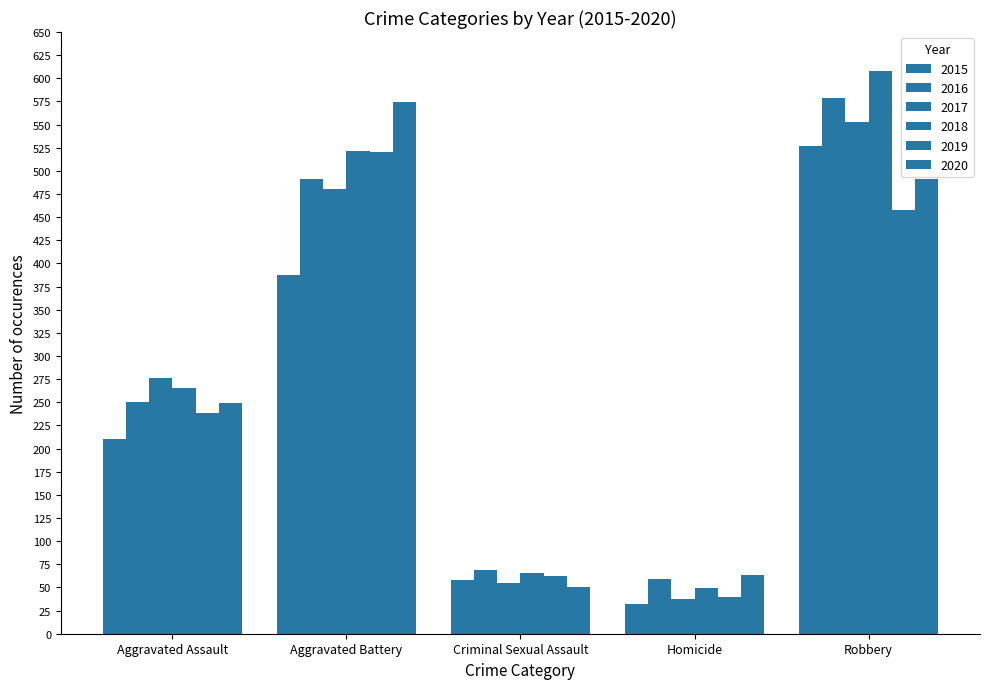

Is it true that 2020 equals 178 at Robbery?

False